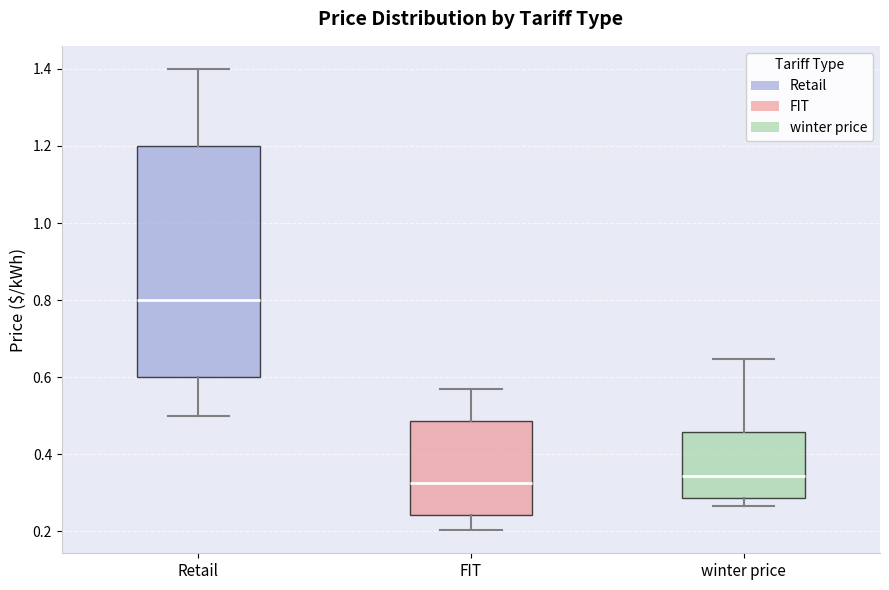

Where does the lower whisker of the box for FIT end on the y-axis? The values are not printed on the chart, so give them approximately, as read against the axis.

0.20